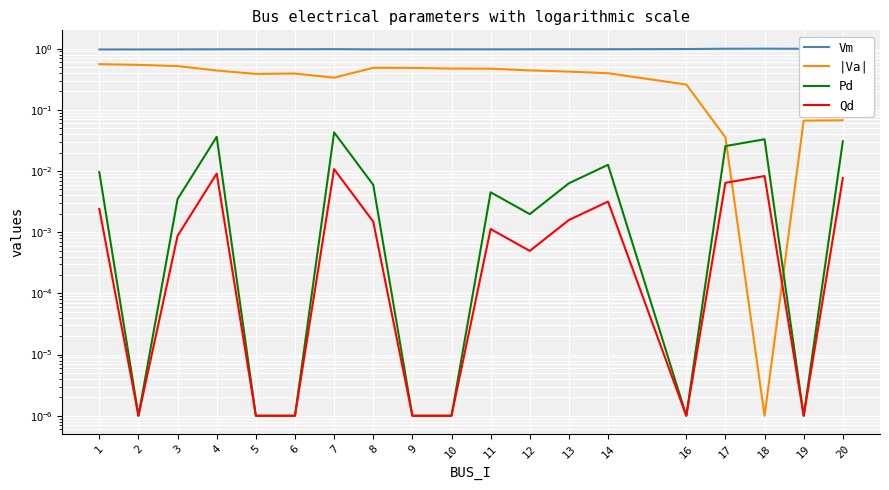

List the series in order of their peak value, lowest first.

Qd, Pd, |Va|, Vm